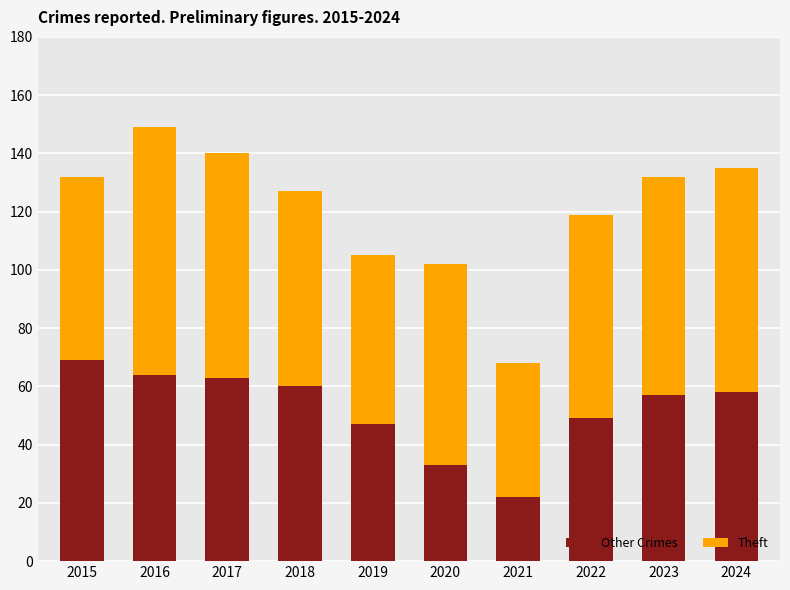

How many distinct data groups are displayed?

2